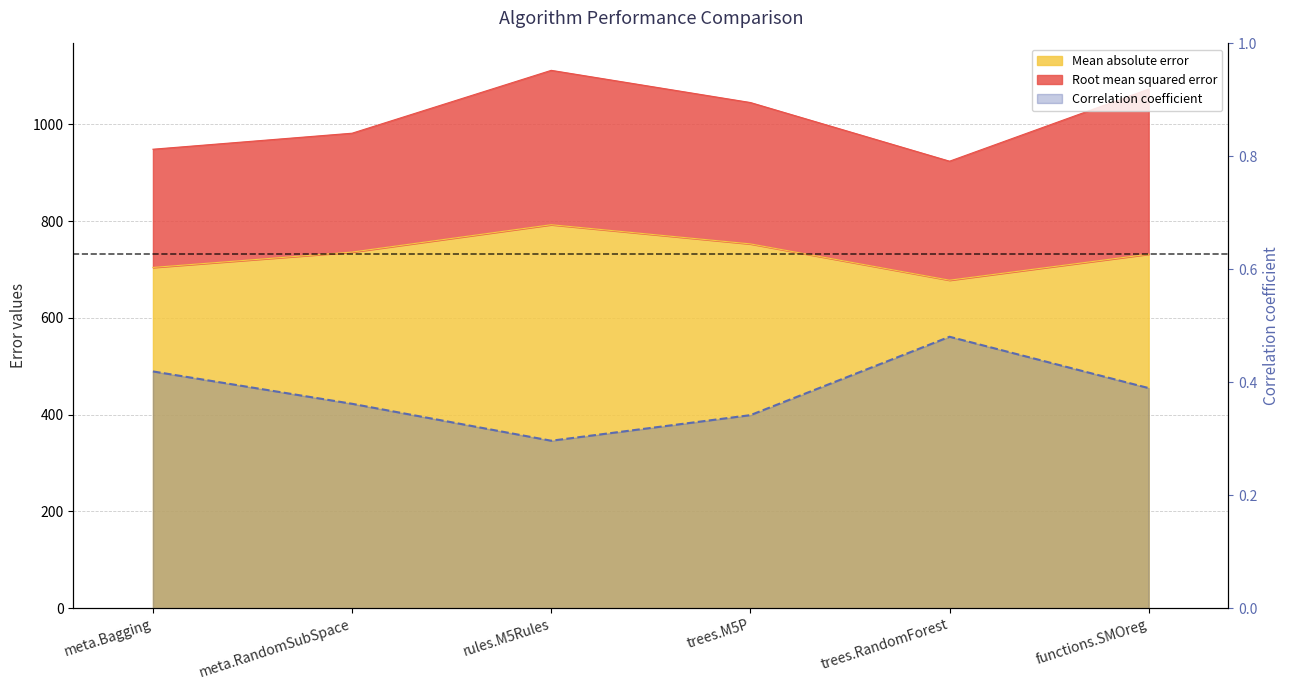

What is the sum of all Root mean squared error values?

6083.1